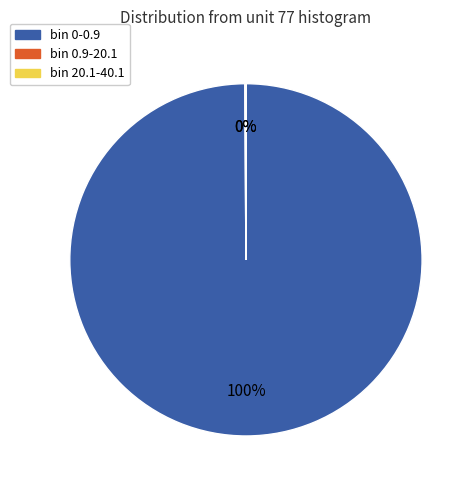

To the nearest percent, what is the difference between the largest and smallest slice percentages?

100%